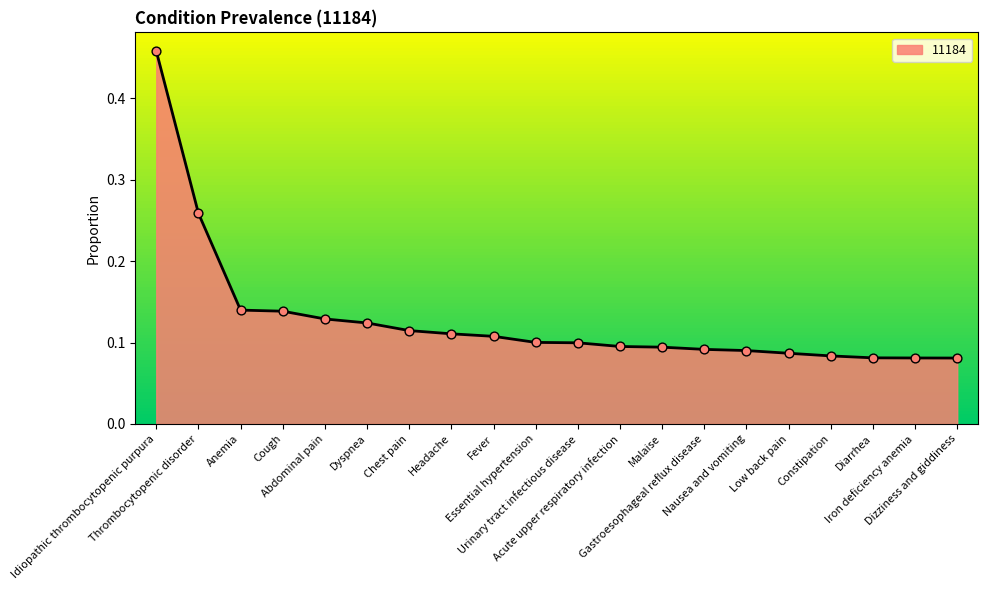

Which has a higher value, Chest pain or Fever?

Chest pain